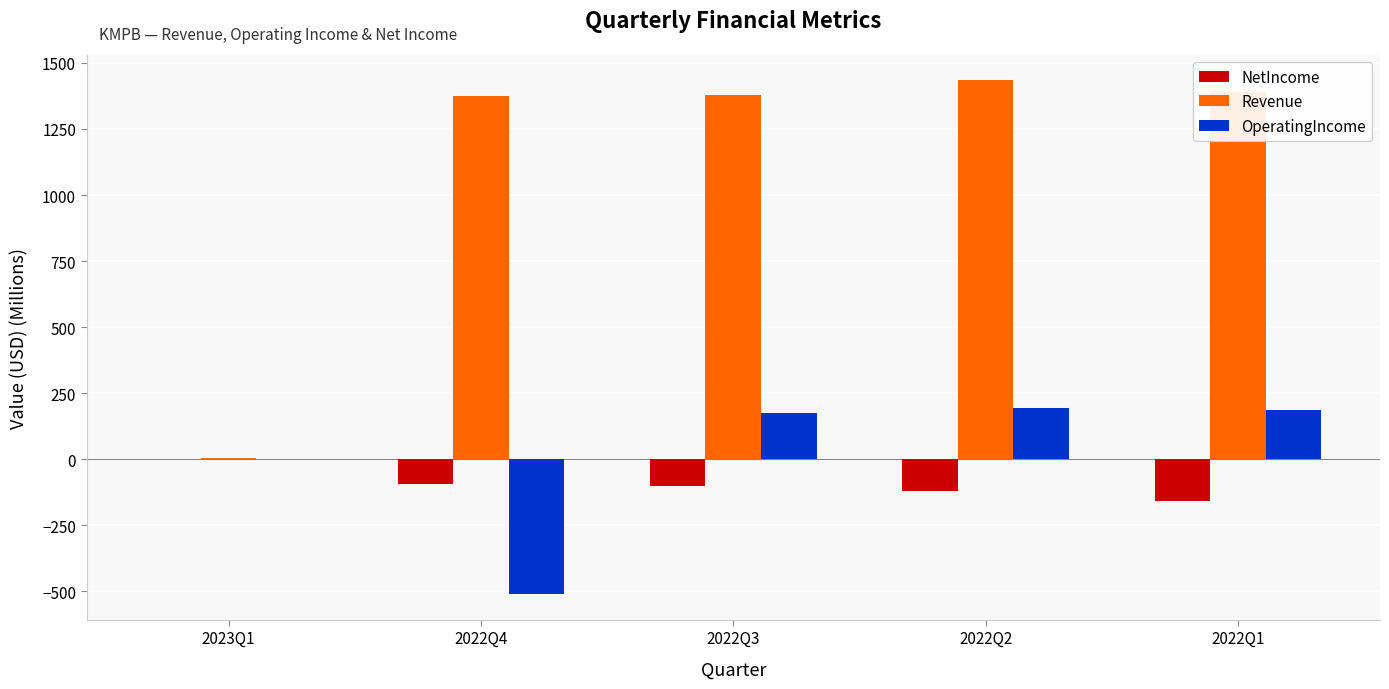

At which label does Revenue first exceed 1377?

2022Q3